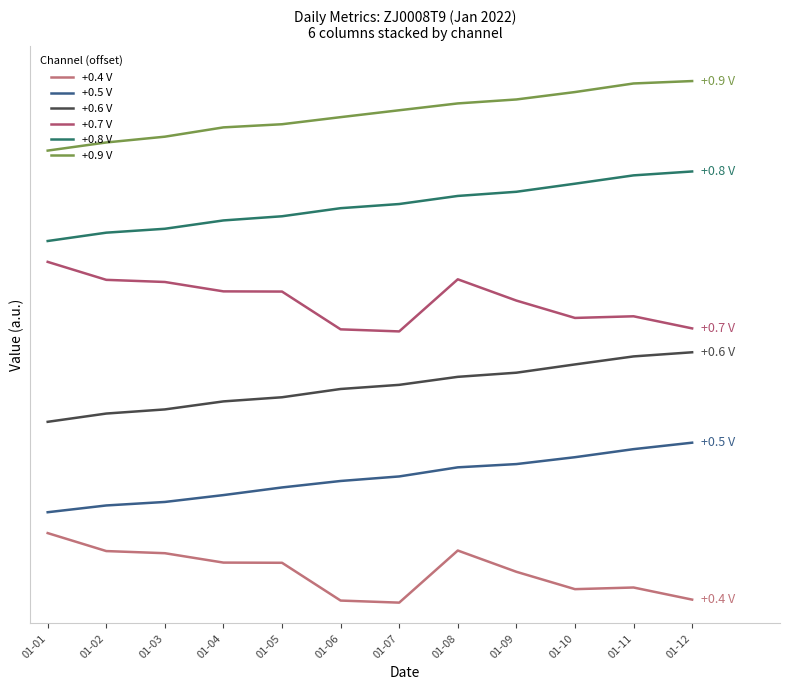

The value of +0.5 V at 01-12 is 2.3. True or false?

True